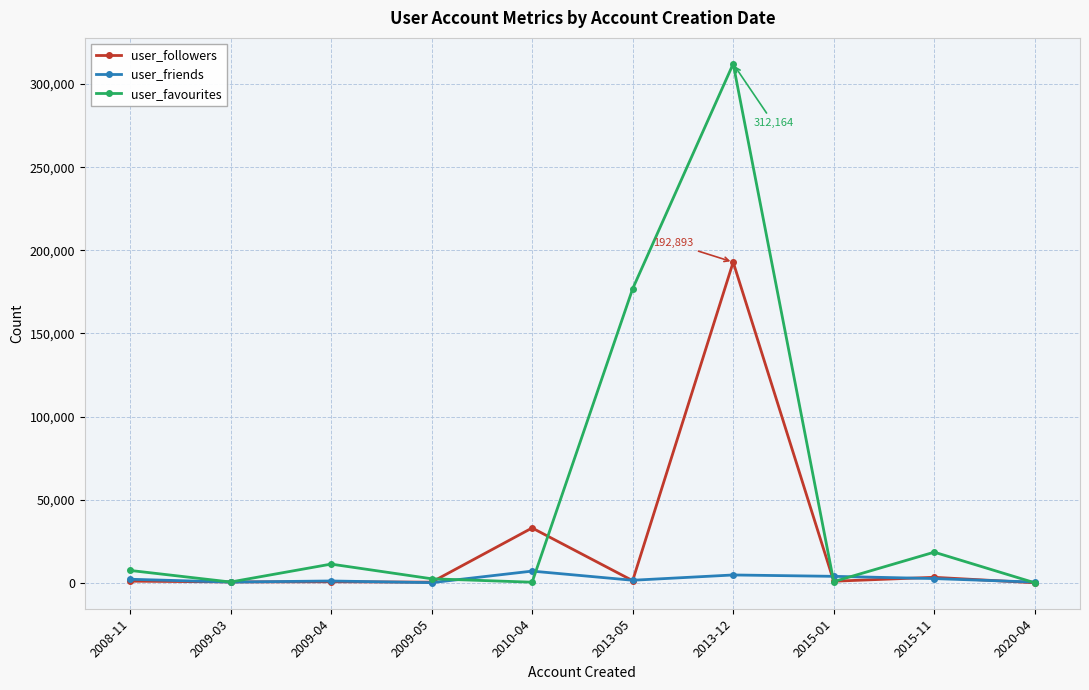

How many lines are shown in the chart?

3